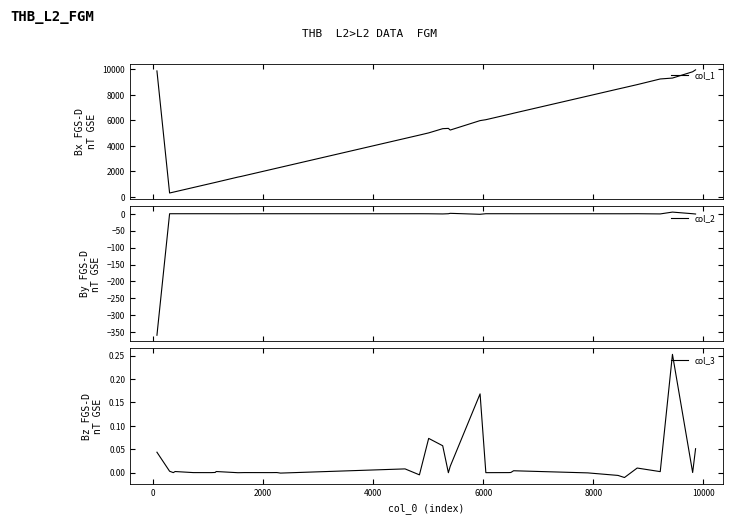

What is the difference between the maximum and minimum values in the col_1 series?

9655